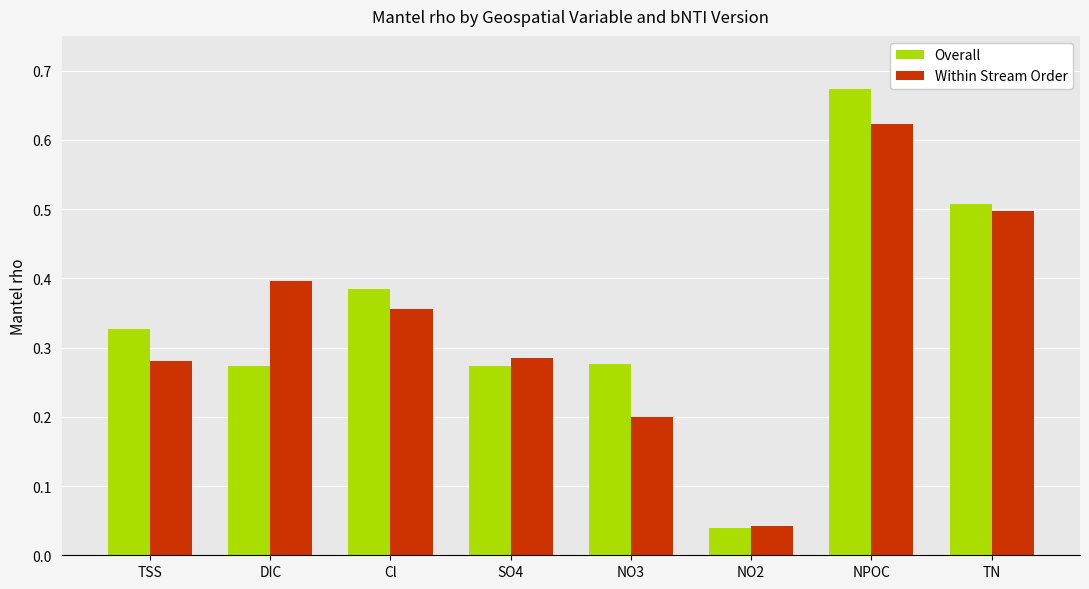

Rank the series by their maximum value, from highest to lowest.

Overall, Within Stream Order